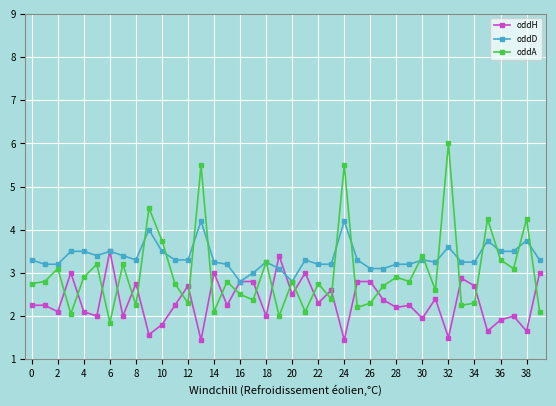

Which series has the largest total across all categories?

oddD